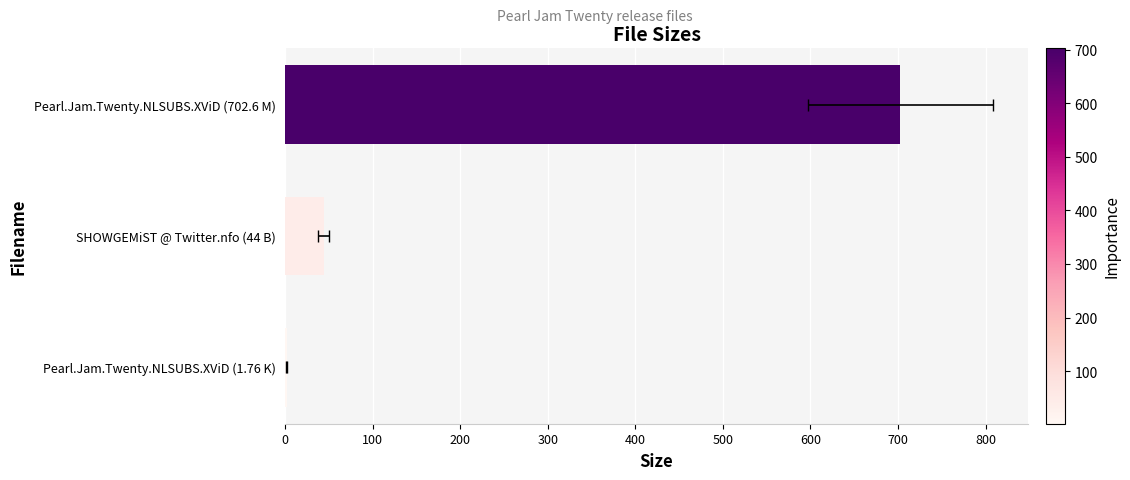

How many values exceed 44?

1